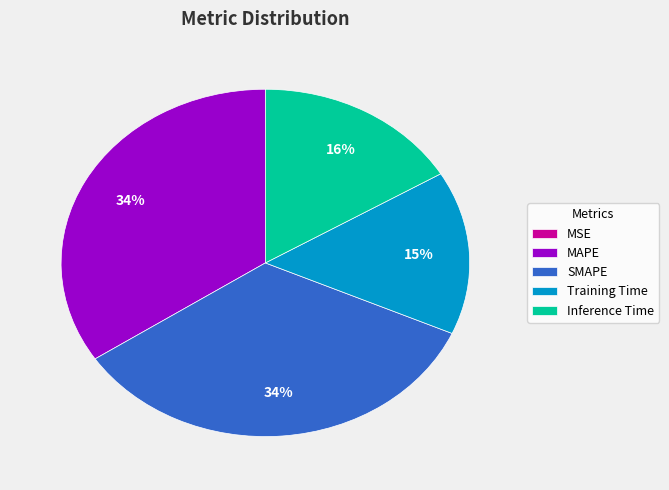

To the nearest percent, what is the difference between the largest and smallest slice percentages?

34%